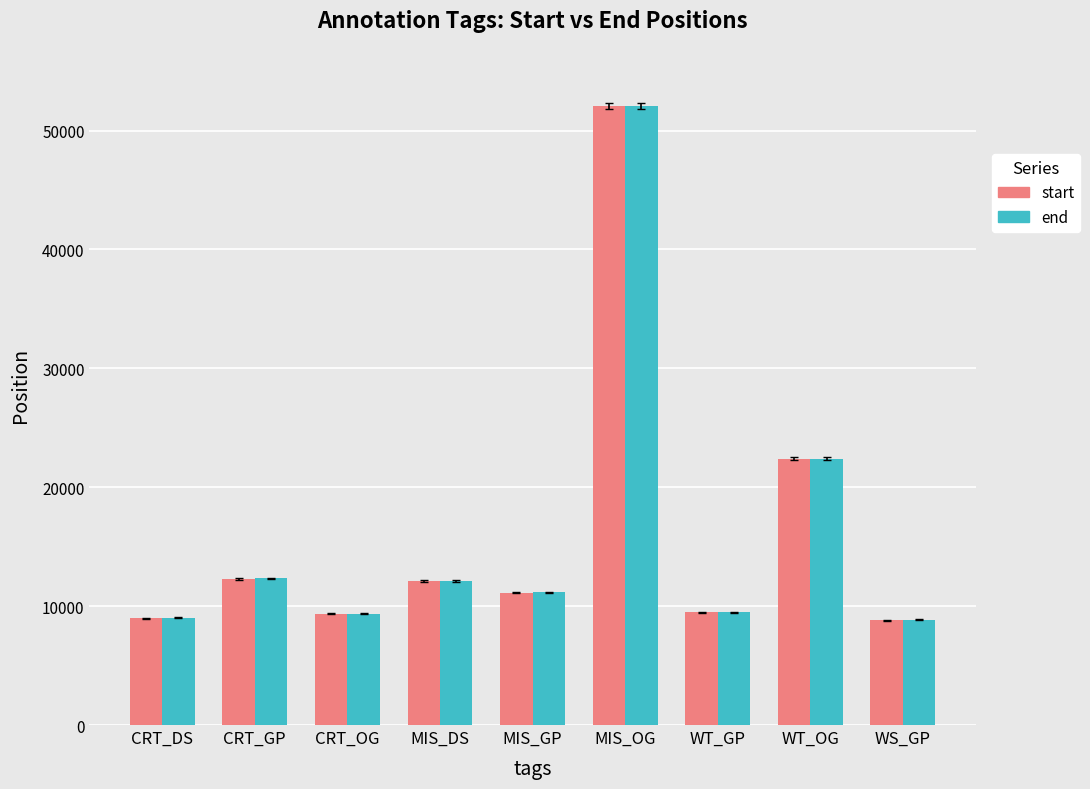

Is it true that end equals 16517 at CRT_OG?

False